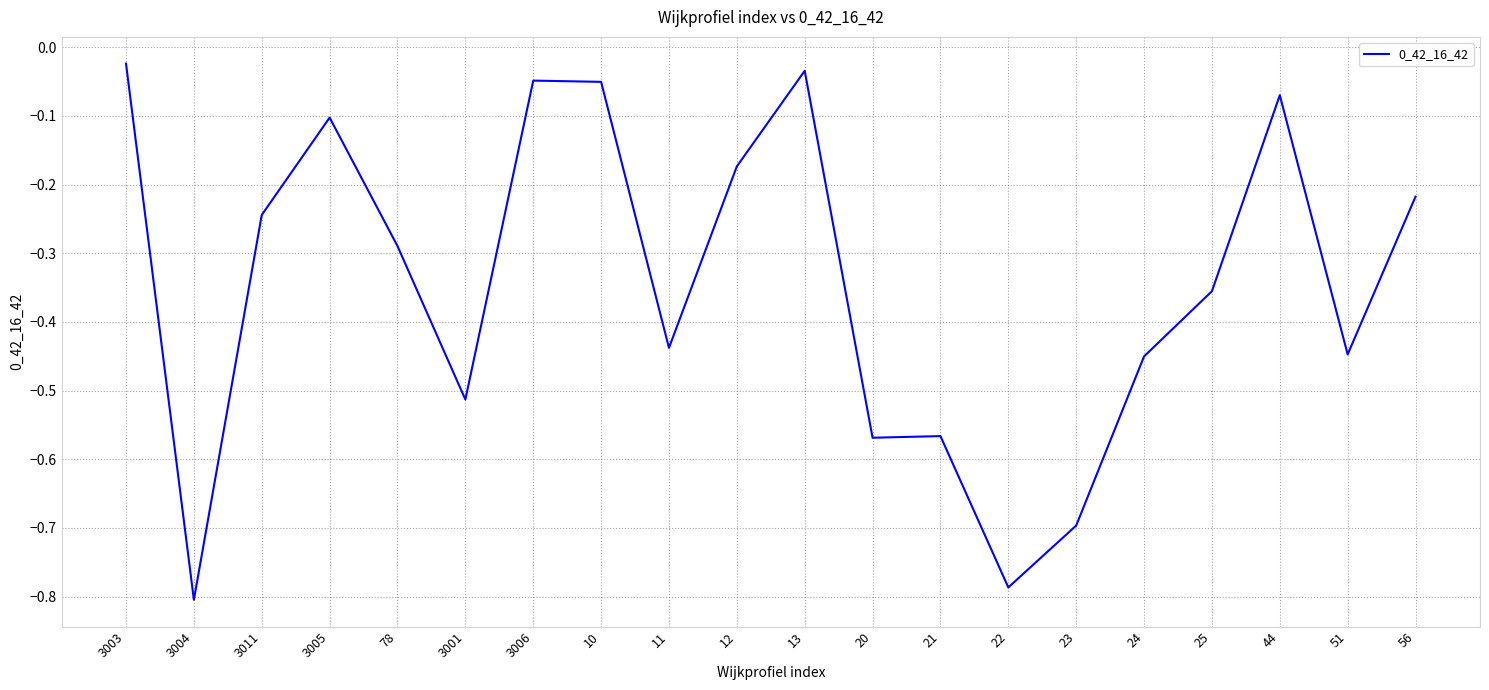

What is the change in value from 3011 to 12?

+0.1